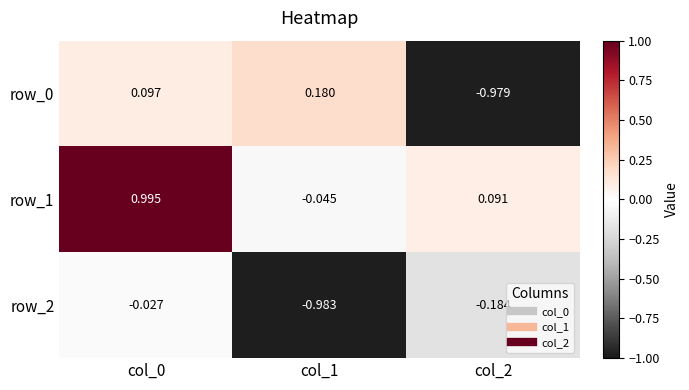

Is the value of row_0 at col_1 greater than the value of row_1 at col_2?

Yes